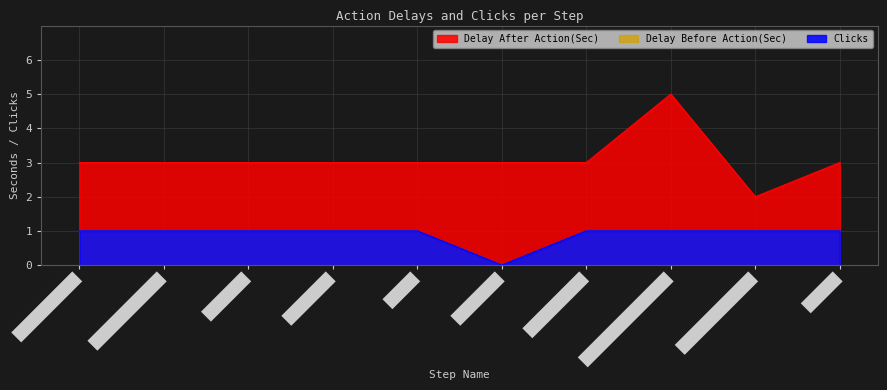

True or false: Delay After Action(Sec) and Delay Before Action(Sec) intersect in this chart.

False